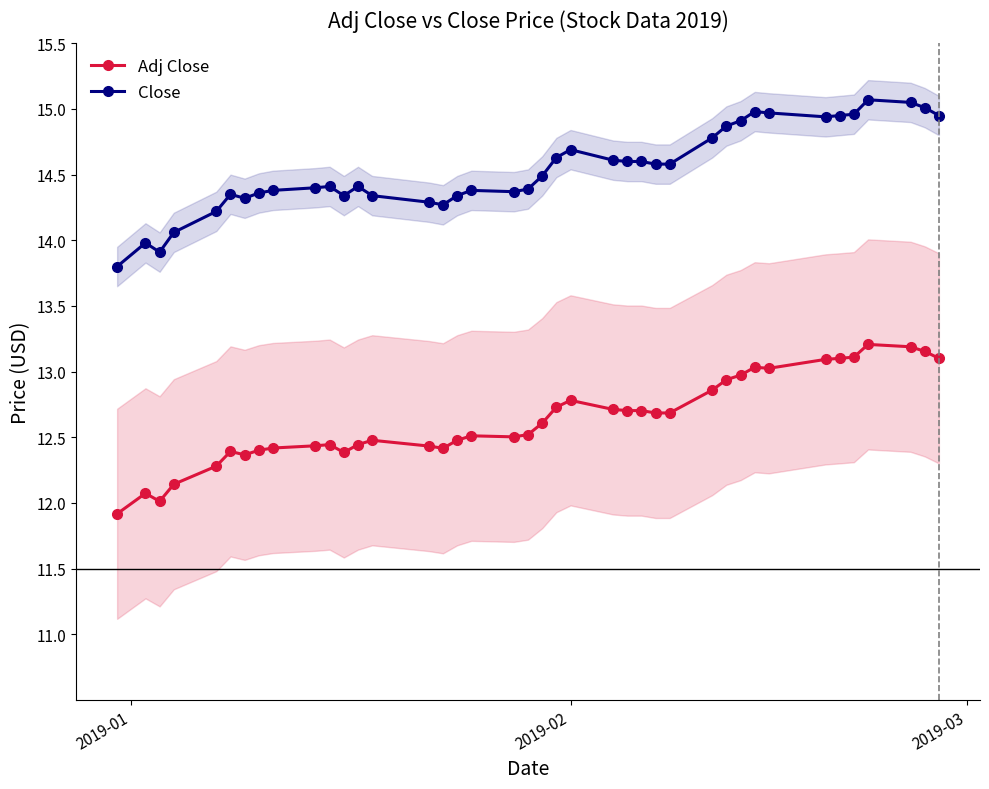

What is the minimum value for Adj Close?

11.9